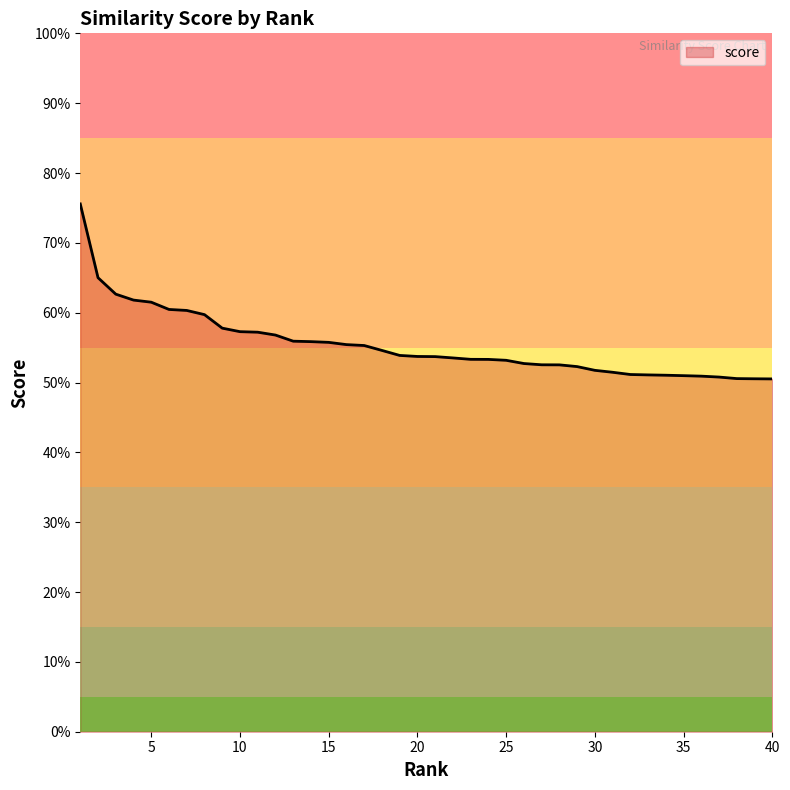

Does the chart have visible grid lines?

No